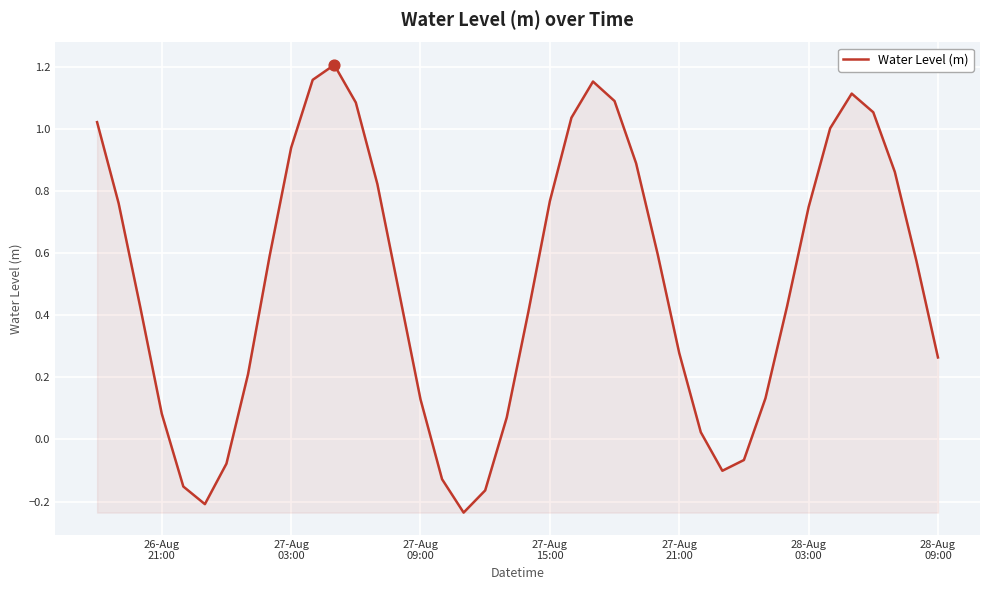

What is the difference between the maximum and minimum values?

1.4